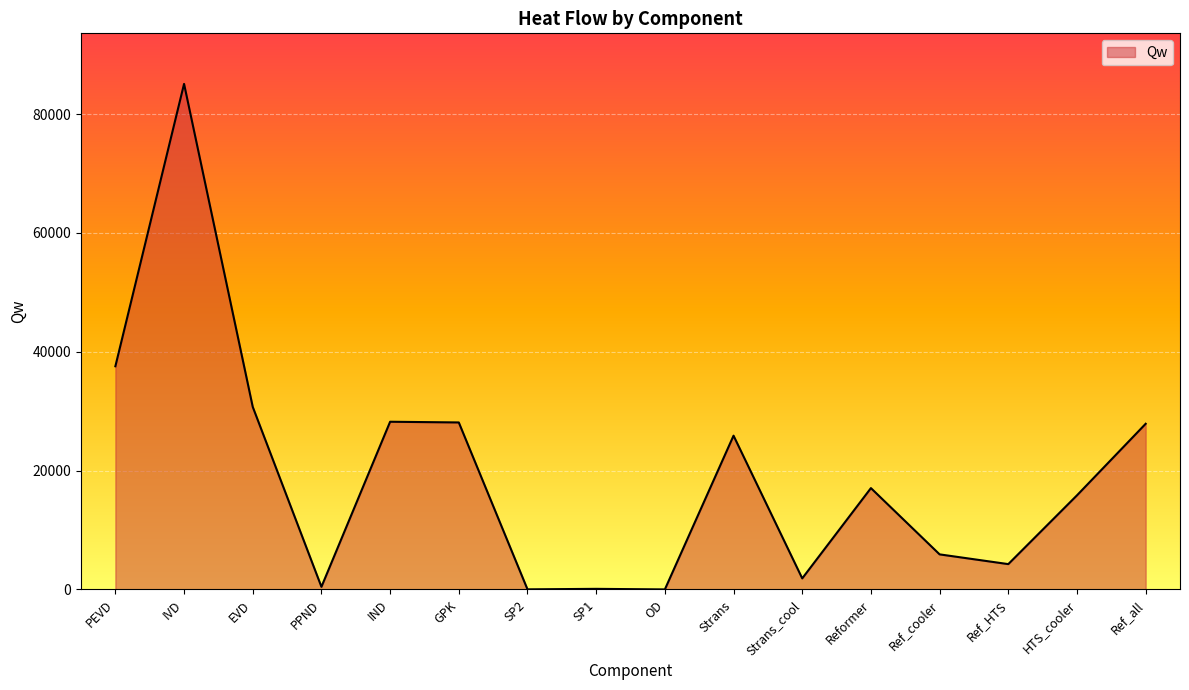

What is the approximate value at HTS_cooler?

15840.8